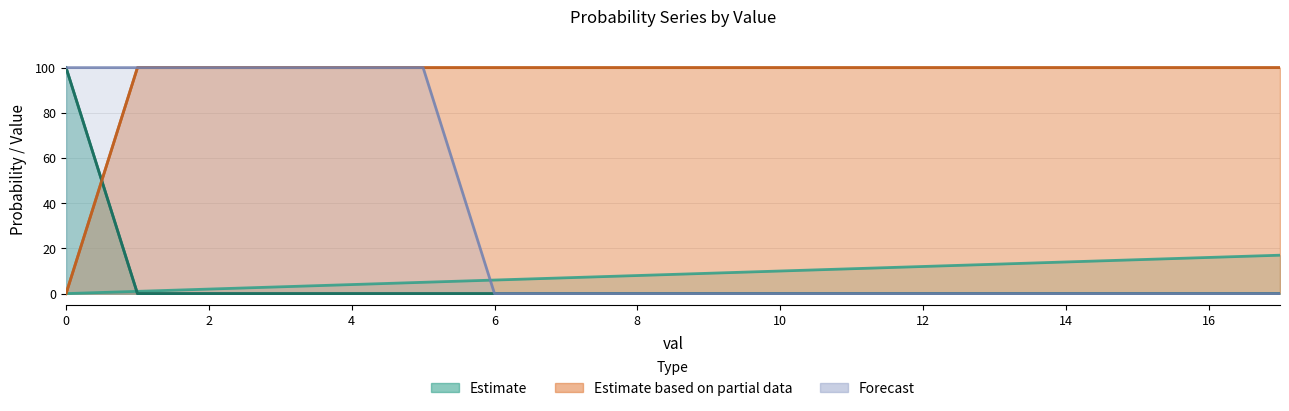

Reading left to right, extract all data points from this chart.

val: 0	1	2	3	4	5	6	7	8	9	10	11	12	13	14	15	16	17
reb prob over: 100	0	0	0	0	0	0	0	0	0	0	0	0	0	0	0	0	0
reb prob under: 0	100	100	100	100	100	100	100	100	100	100	100	100	100	100	100	100	100
ast prob over: 100	0	0	0	0	0	0	0	0	0	0	0	0	0	0	0	0	0
ast prob under: 0	100	100	100	100	100	100	100	100	100	100	100	100	100	100	100	100	100
3pm prob over: 100	100	100	100	100	100	0	0	0	0	0	0	0	0	0	0	0	0